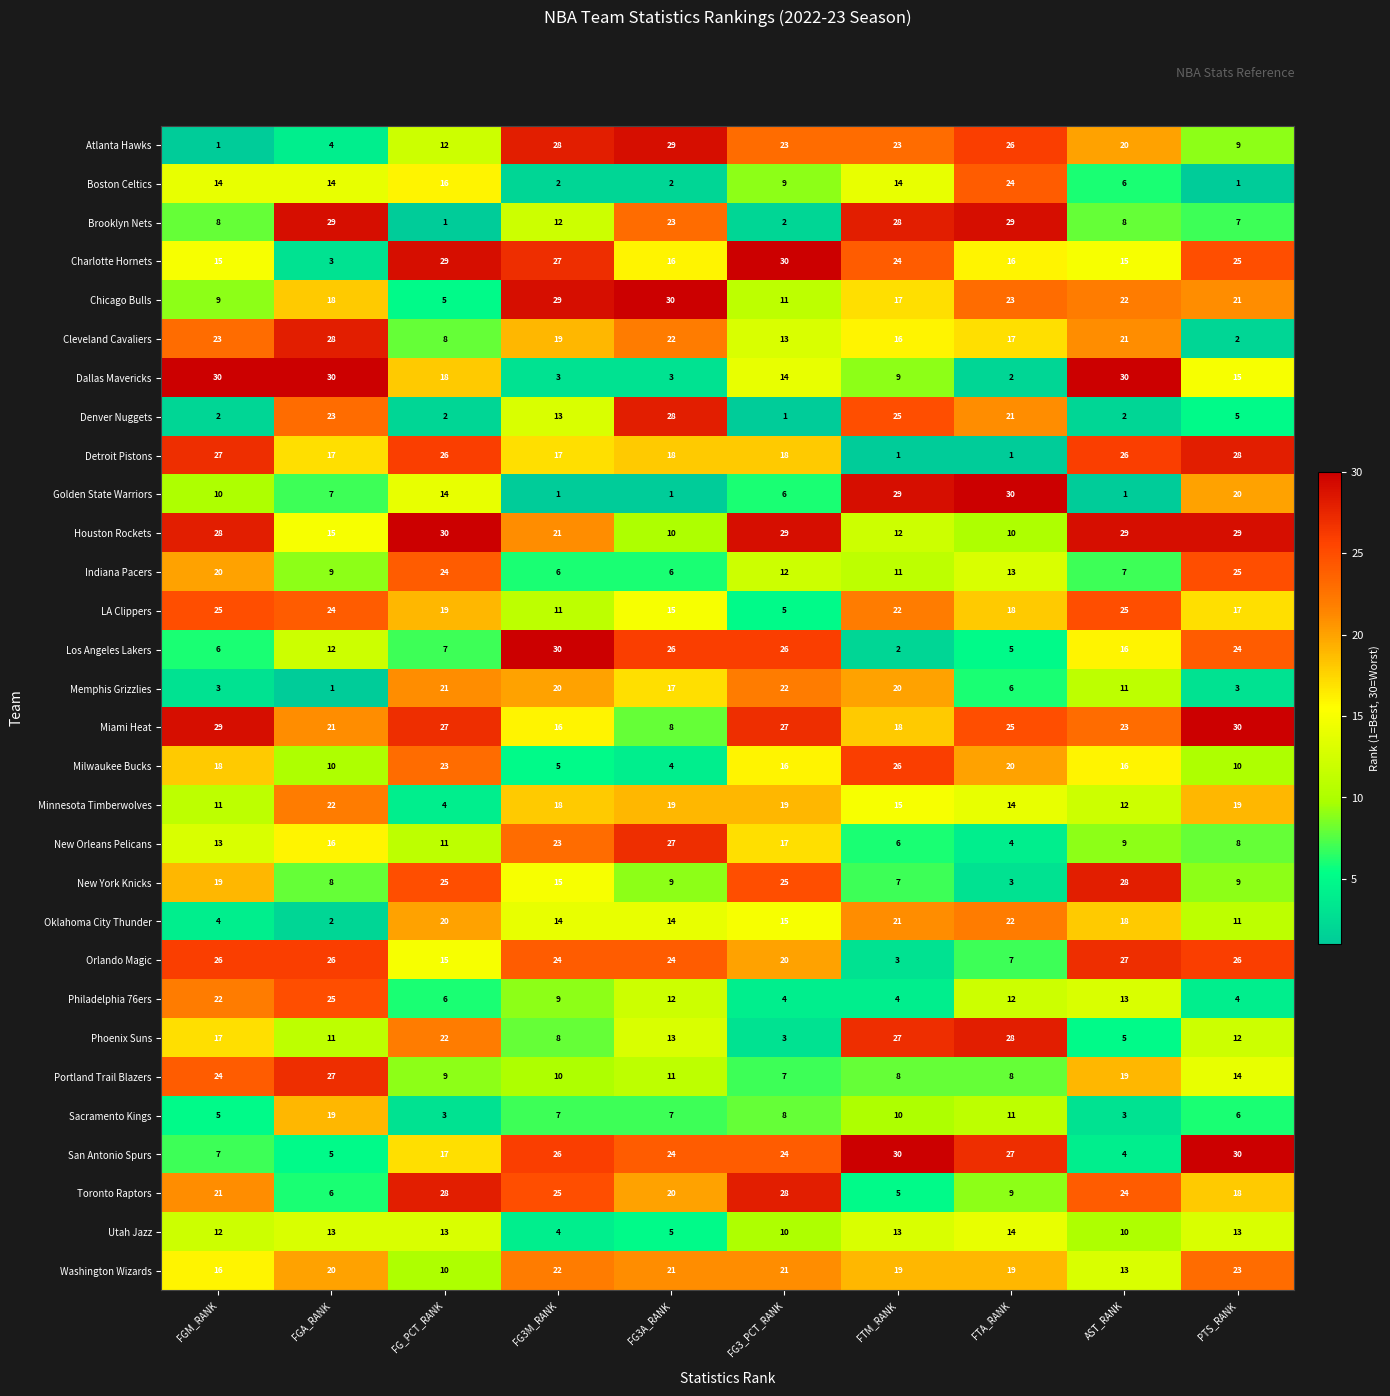

Rank the series at FTM_RANK from lowest to highest value.

Detroit Pistons, Los Angeles Lakers, Orlando Magic, Philadelphia 76ers, Toronto Raptors, New Orleans Pelicans, New York Knicks, Portland Trail Blazers, Dallas Mavericks, Sacramento Kings, Indiana Pacers, Houston Rockets, Utah Jazz, Boston Celtics, Minnesota Timberwolves, Cleveland Cavaliers, Chicago Bulls, Miami Heat, Washington Wizards, Memphis Grizzlies, Oklahoma City Thunder, LA Clippers, Atlanta Hawks, Charlotte Hornets, Denver Nuggets, Milwaukee Bucks, Phoenix Suns, Brooklyn Nets, Golden State Warriors, San Antonio Spurs